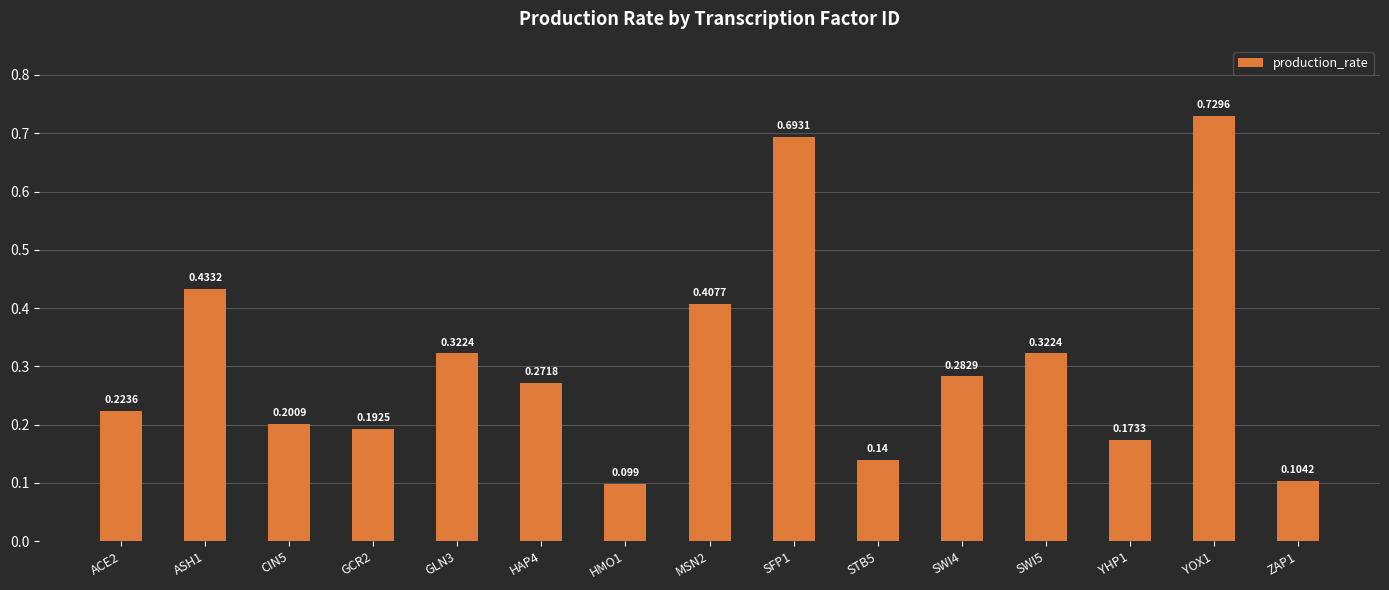

Does the chart contain any negative values?

No